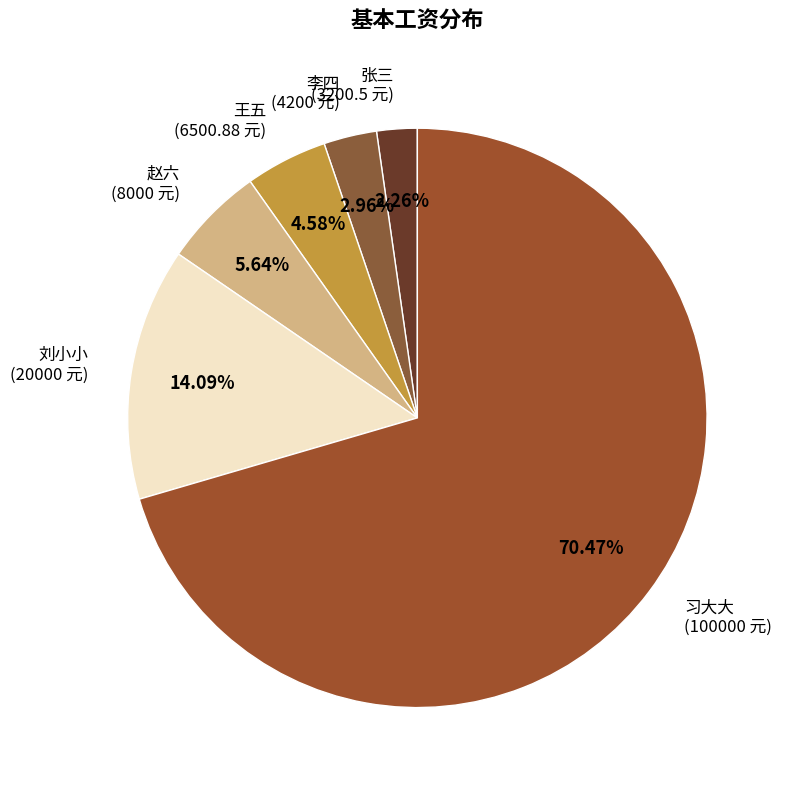

Does any single category account for the majority?

Yes